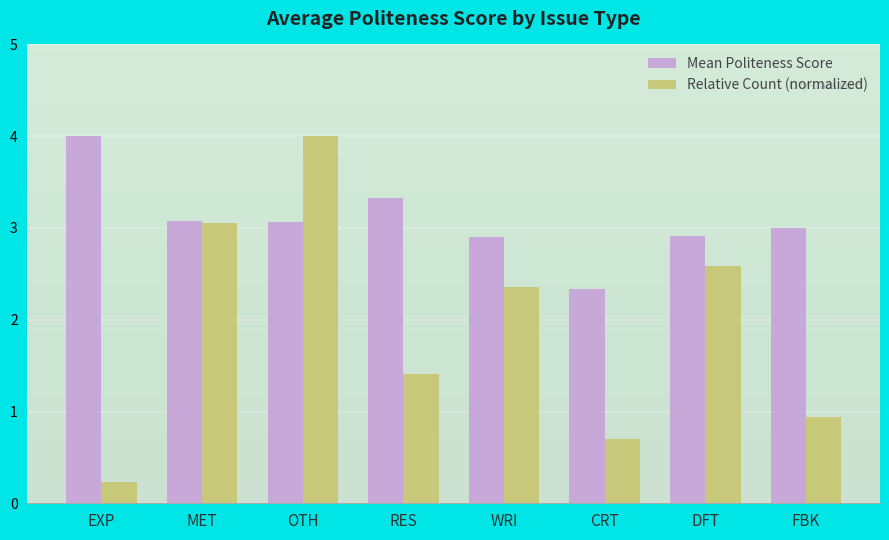

At which label is Mean Politeness Score closest to 3?

FBK